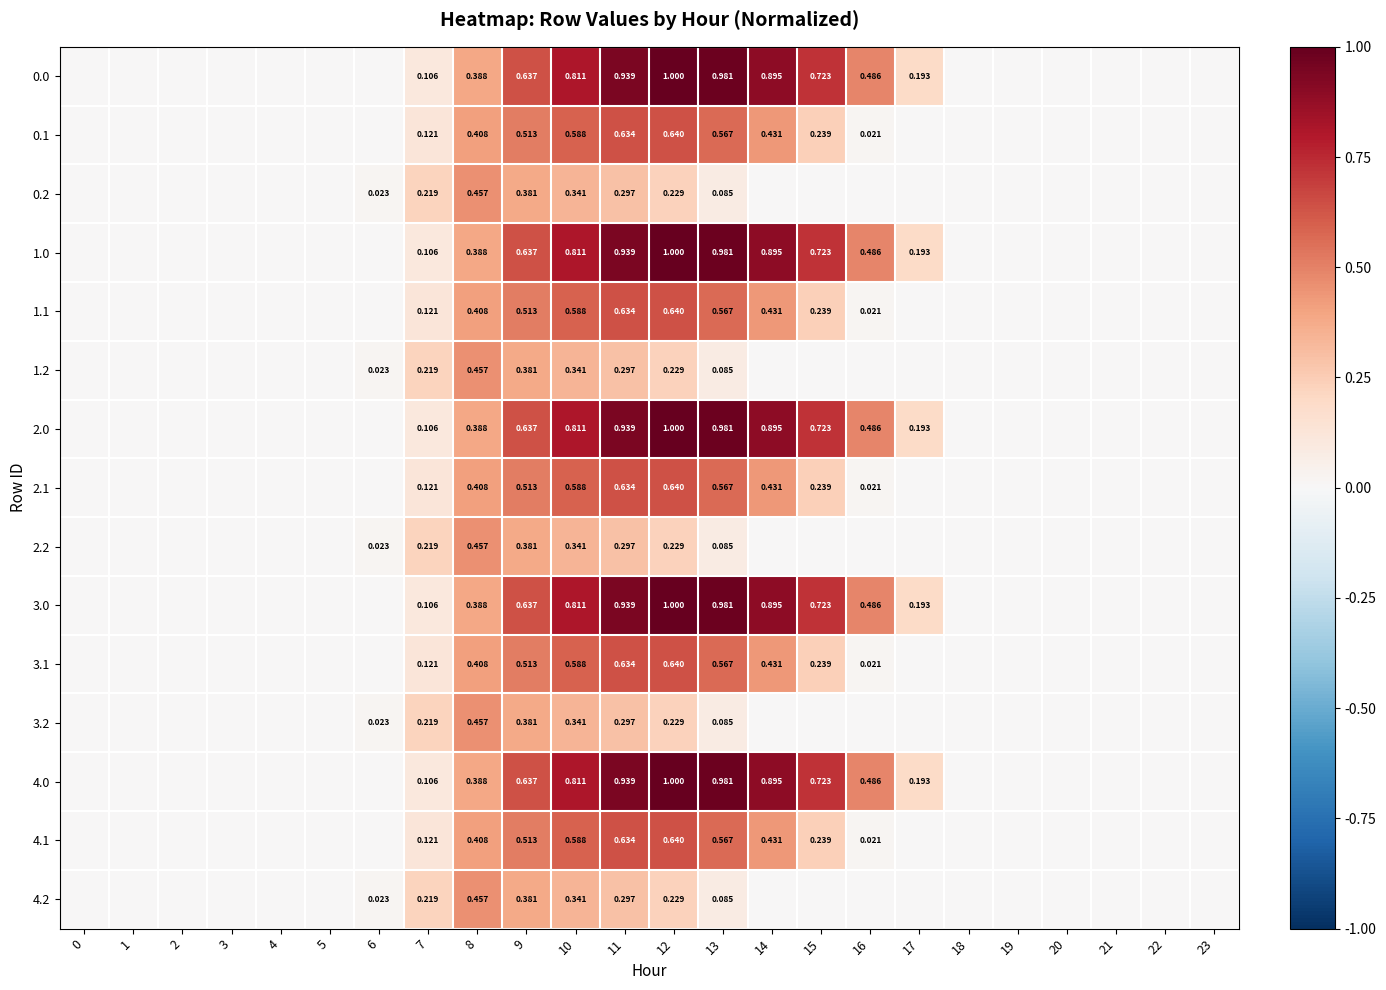

The value of 3.2 at 0 is 0.0. True or false?

True